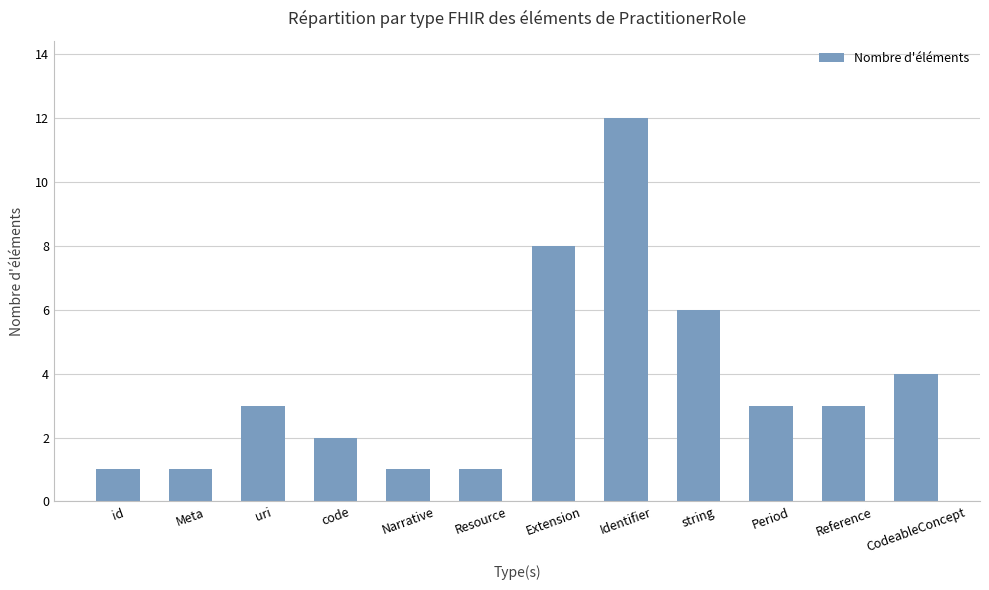

What is the difference between the maximum and minimum values?

11